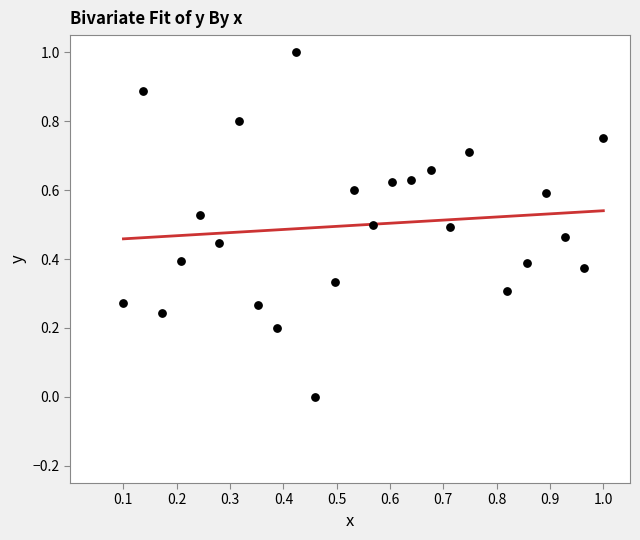

What is the range of X values (max minus min)?

0.9